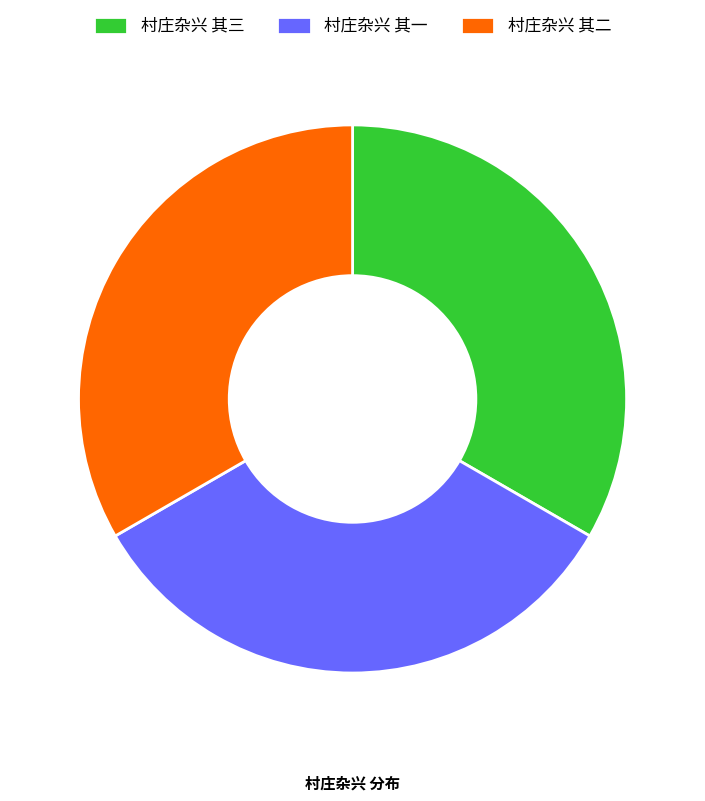

The 村庄杂兴 其一 slice represents 44% of the pie. True or false?

False